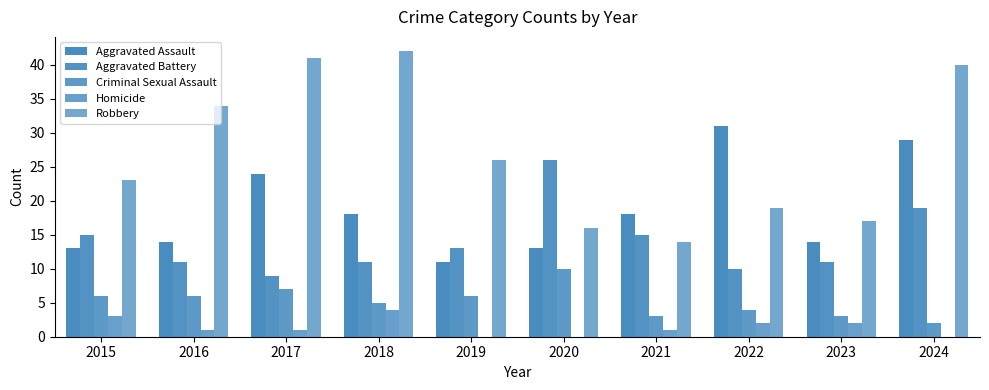

What is the difference between the maximum and minimum values in the Criminal Sexual Assault series?

8